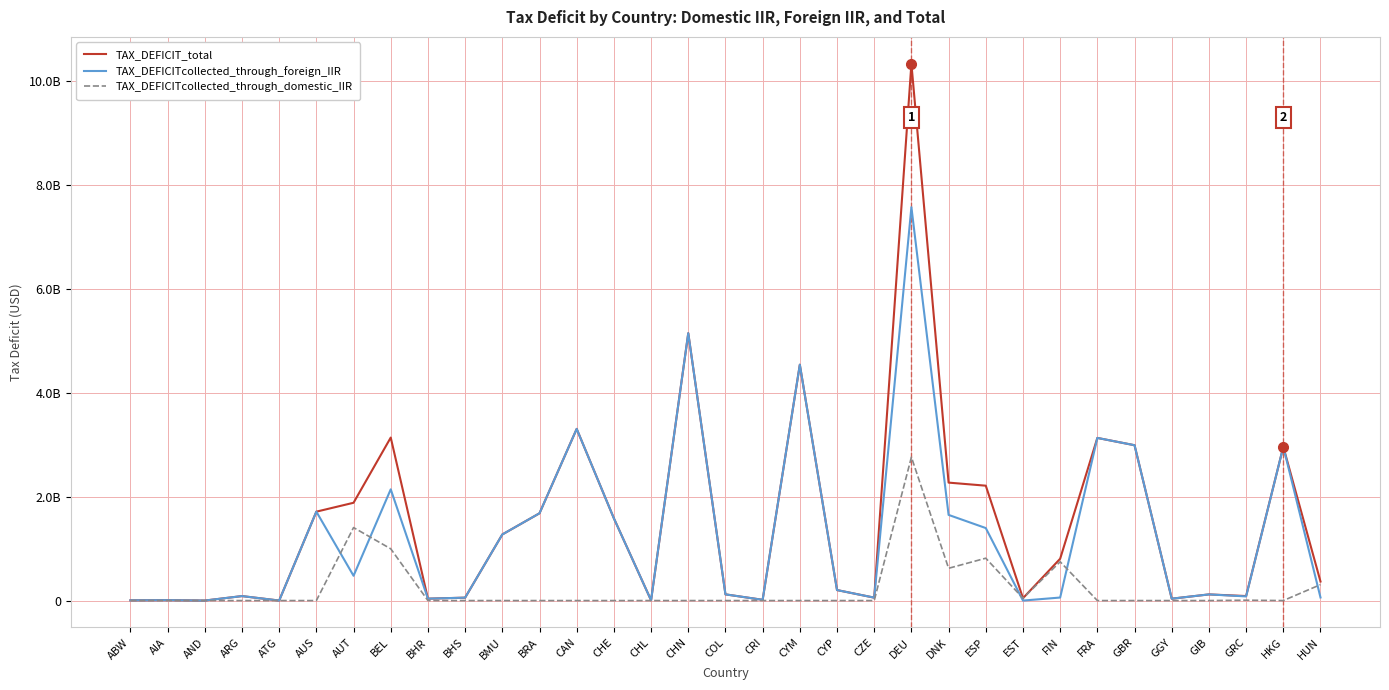

What is the label of the 30th point from the left?

GIB